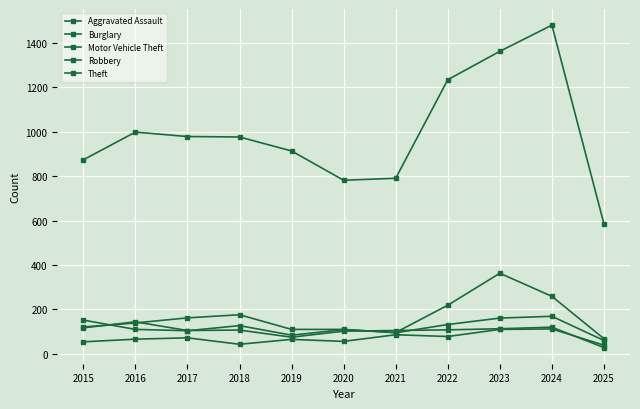

What is the sum of all Robbery values?

1124